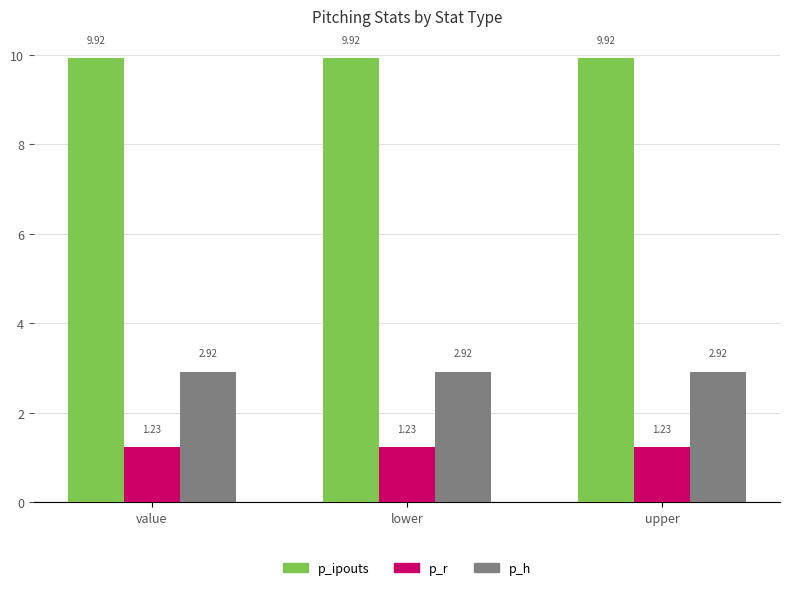

List the series in order of their peak value, lowest first.

p_r, p_h, p_ipouts